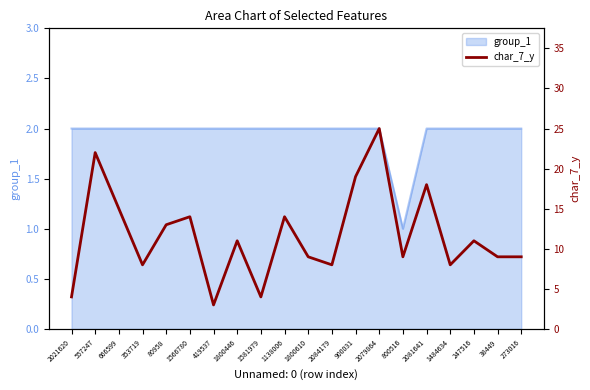

What is the maximum value shown in the chart?

25